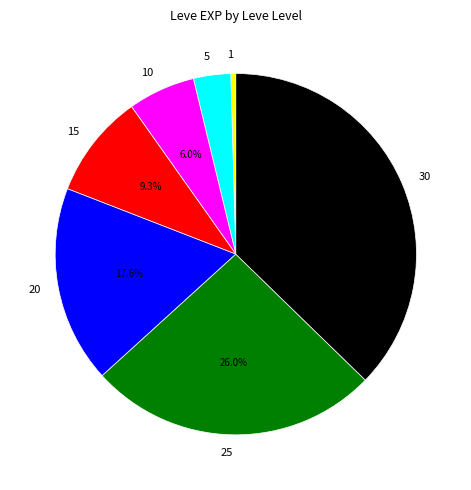

What percentage is the 10 slice, to the nearest percent?

6%